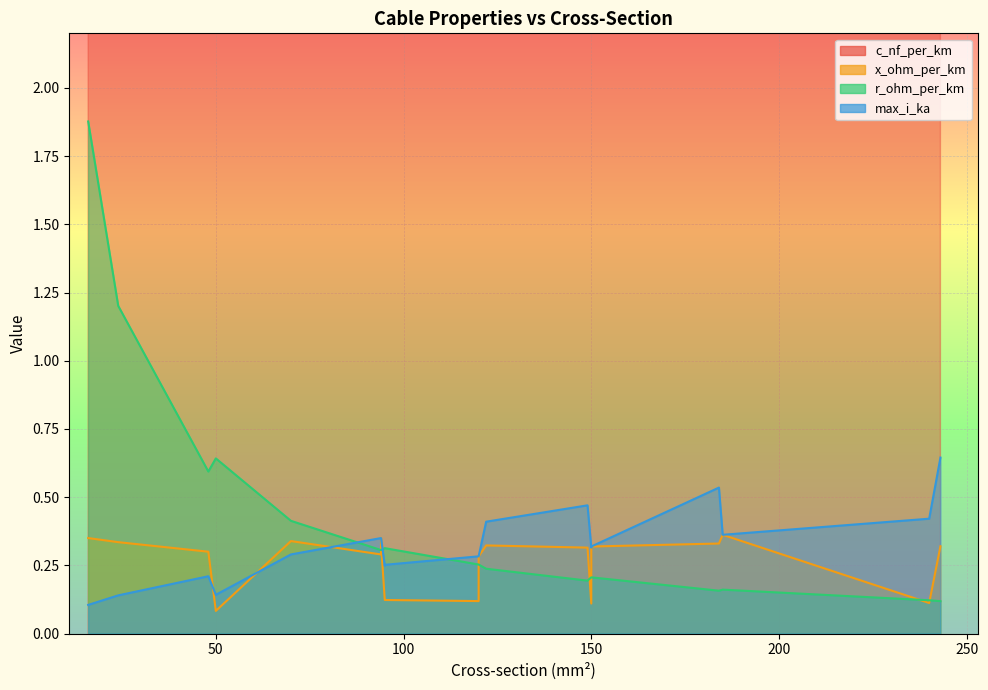

What is the approximate value of c_nf_per_km at 70?

70.0